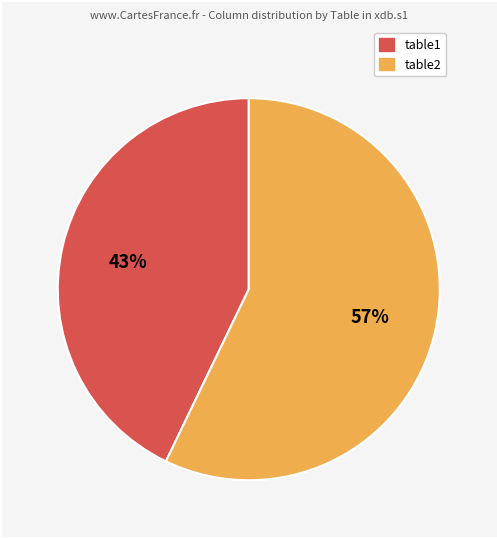

Which slice represents more than half of the pie?

table2